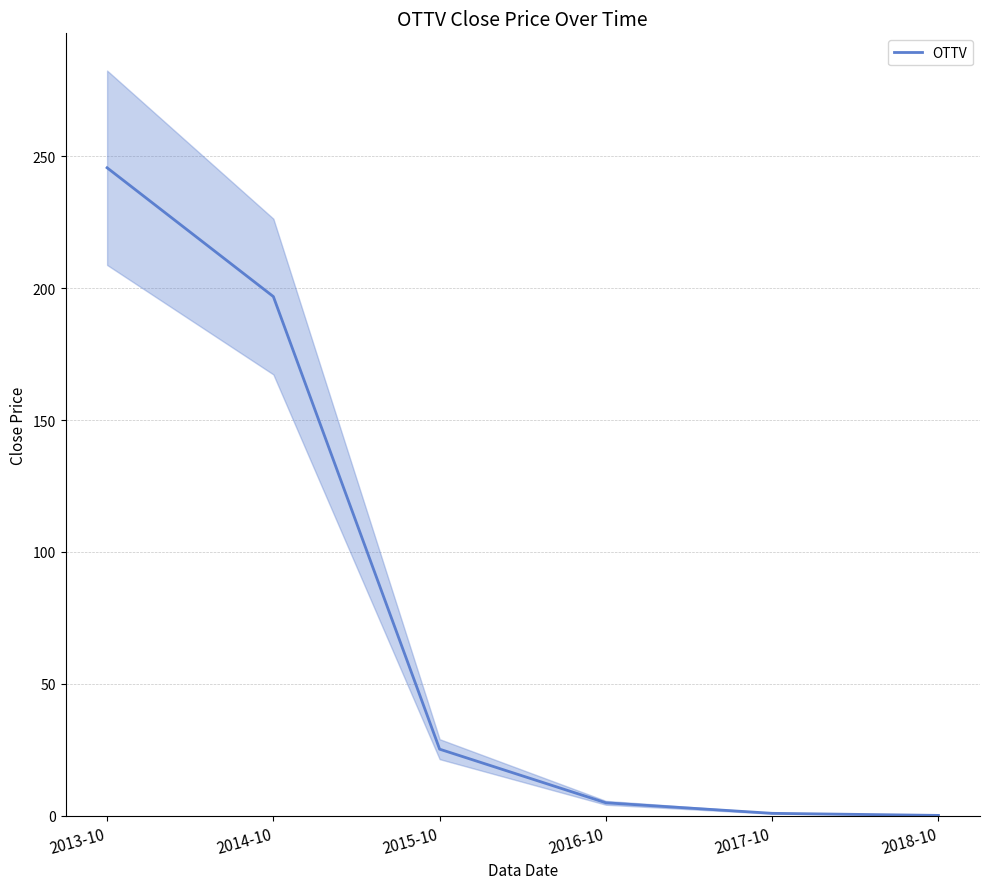

Is it true that the value at 2017-10 is 1.2?

False